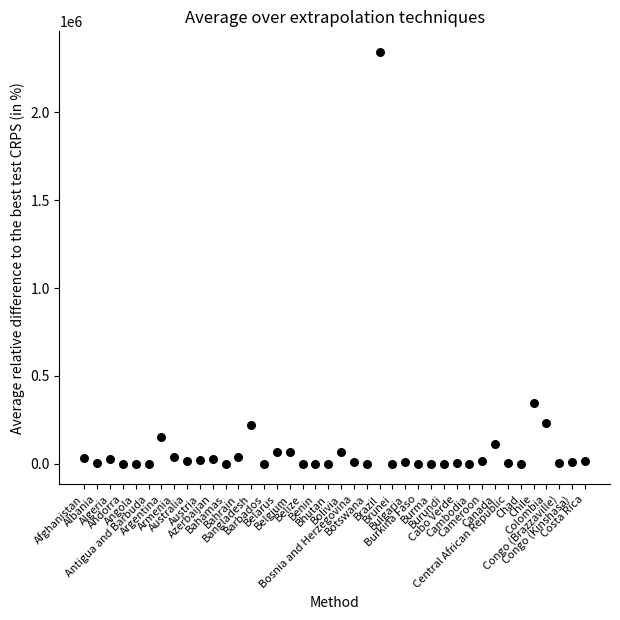

What Y value in the scatter plot is closest to 1171707?

343592